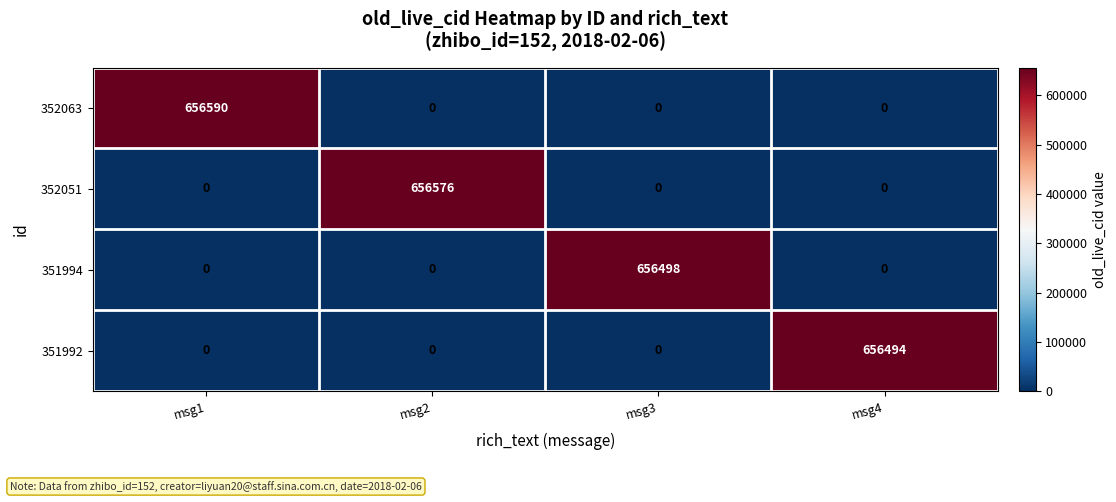

What is the difference between the highest and lowest values at msg2?

656576